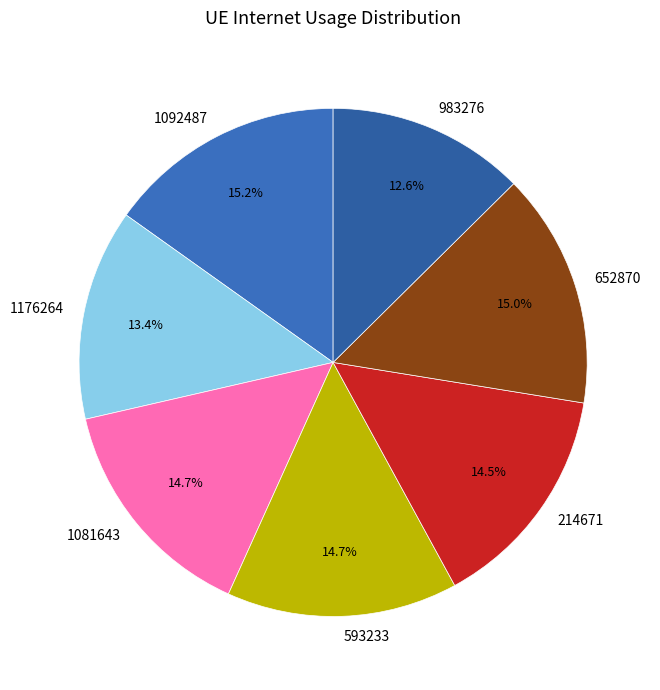

Does 593233 represent more than half of the total?

No